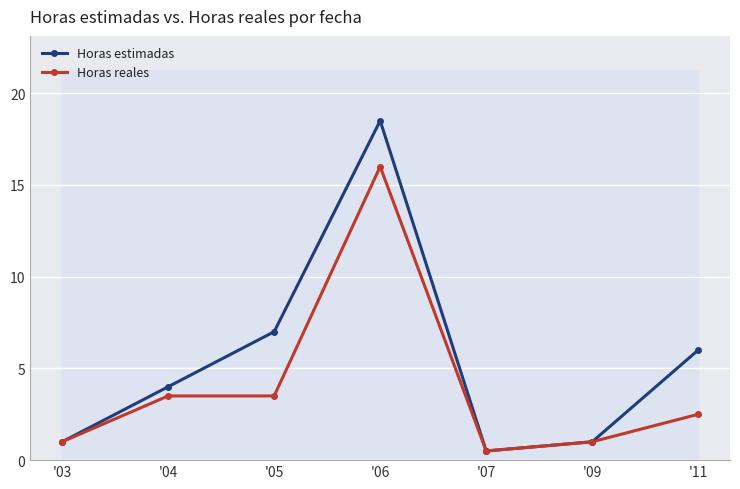

Which series changed the most between '05 and '07?

Horas estimadas